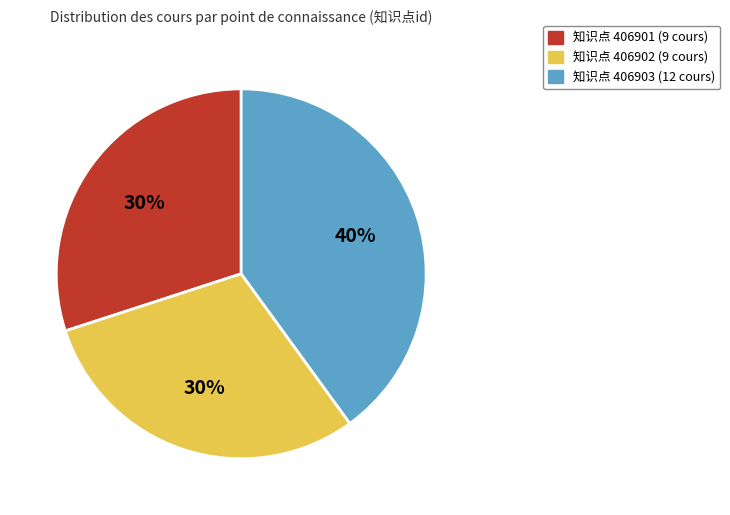

Does any single category account for the majority?

No